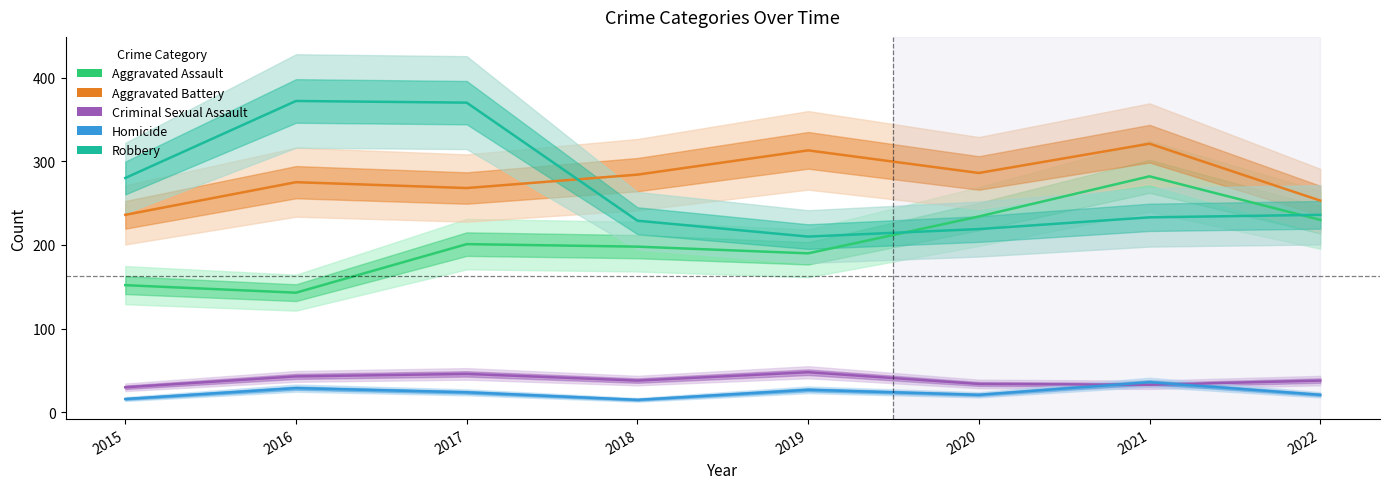

Reading left to right, what are all the values shown in this chart?

Aggravated Assault: 152	143	201	198	190	234	282	230
Aggravated Battery: 236	275	268	284	313	286	321	253
Criminal Sexual Assault: 30	43	46	38	48	34	33	38
Homicide: 16	29	24	15	27	21	36	21
Robbery: 280	372	370	229	210	219	233	236